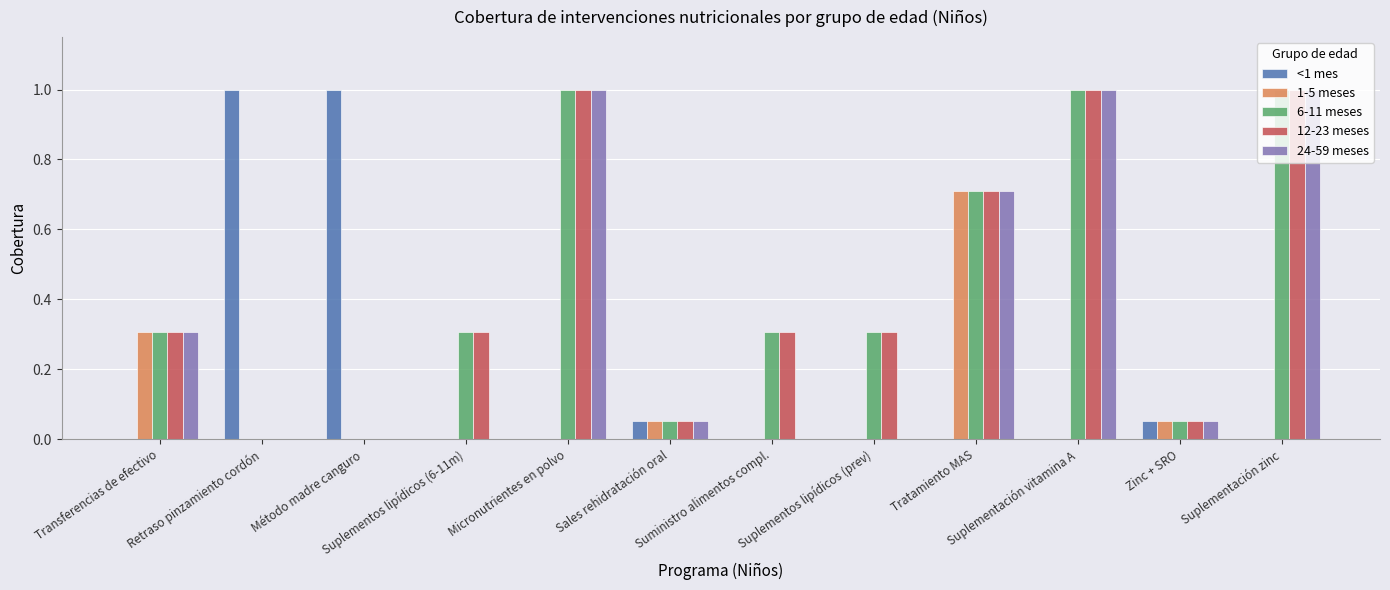

What is the difference between the 1-5 meses values at Método madre canguro and Tratamiento MAS?

0.7